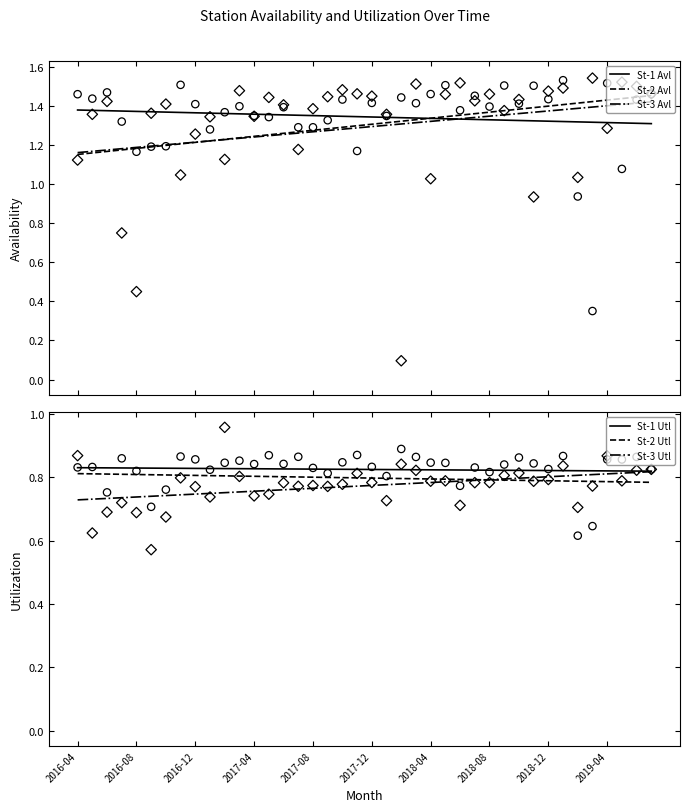

Which series has the widest spread of Y values?

St-2 Avl